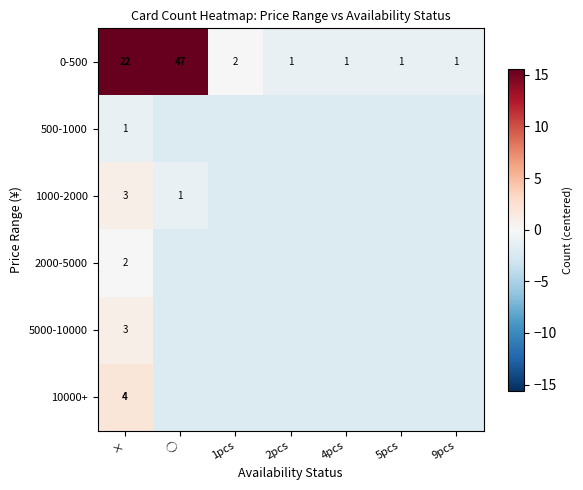

Rank the categories by 2000-5000 value from lowest to highest.

◯, 1pcs, 2pcs, 4pcs, 5pcs, 9pcs, ×